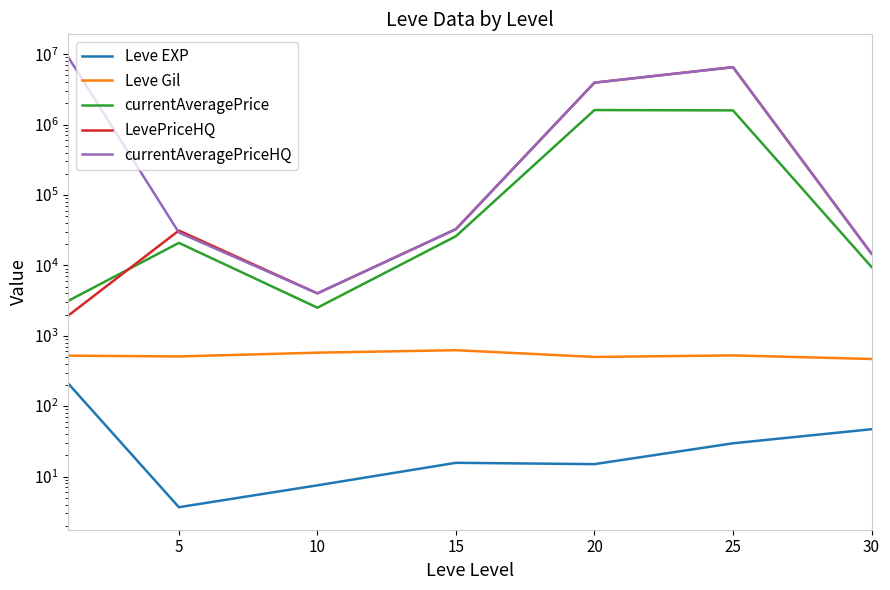

Where is currentAveragePrice nearest to the value 805425?

15